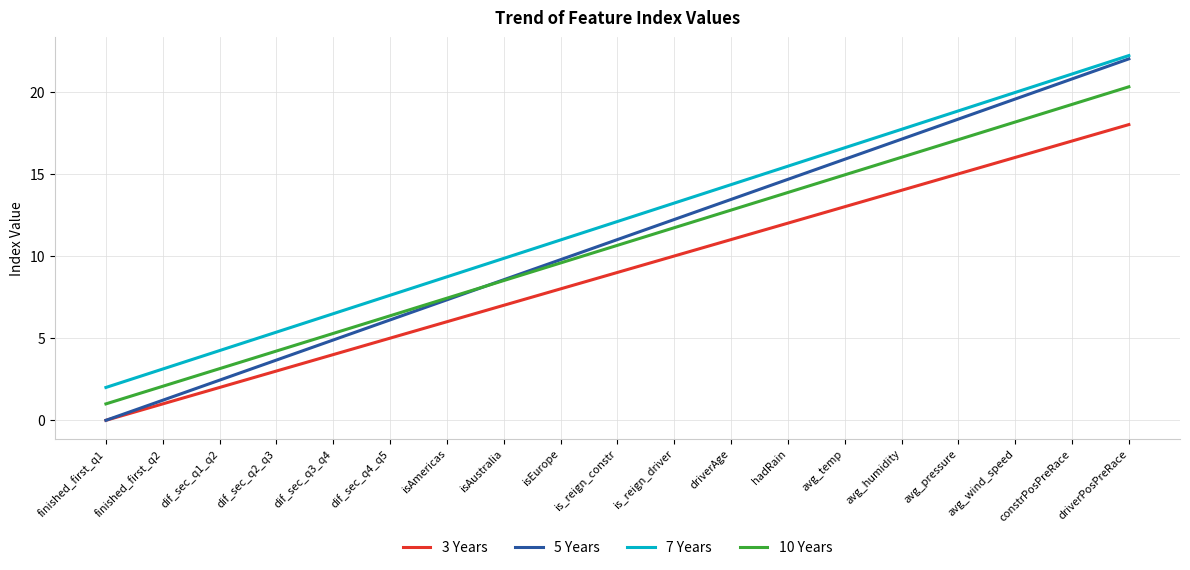

At is_reign_constr, list the series in order from smallest to largest.

3 Years, 10 Years, 5 Years, 7 Years